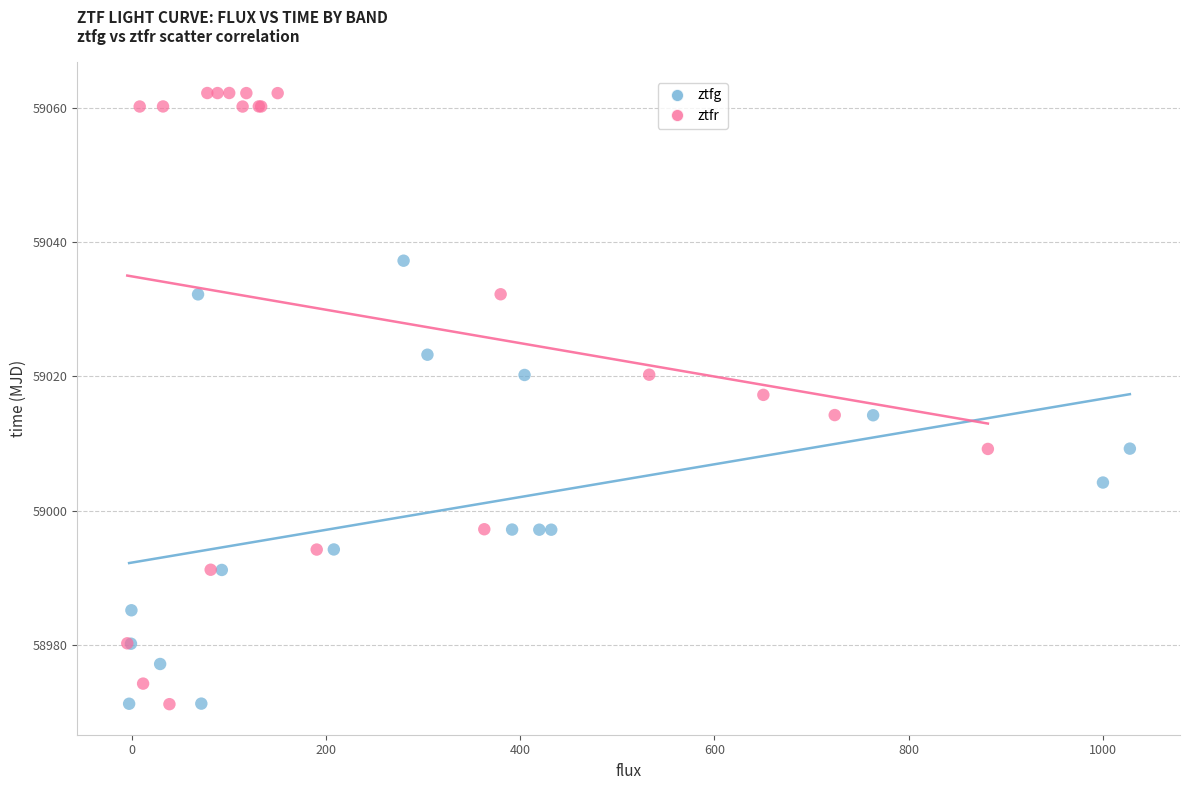

Which series contains the highest Y value?

ztfr